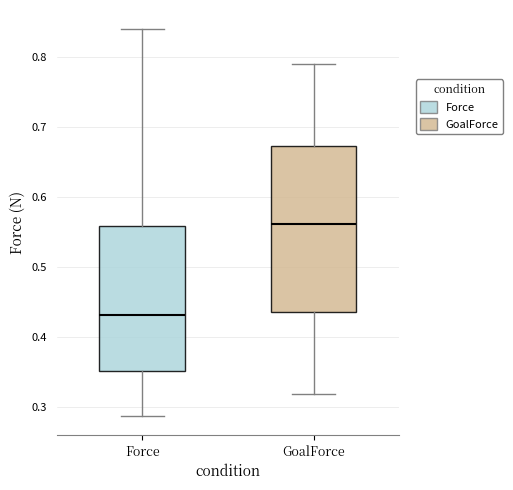

Where is the lower edge of the box for Force on the y-axis? The values are not printed on the chart, so give them approximately, as read against the axis.

0.35